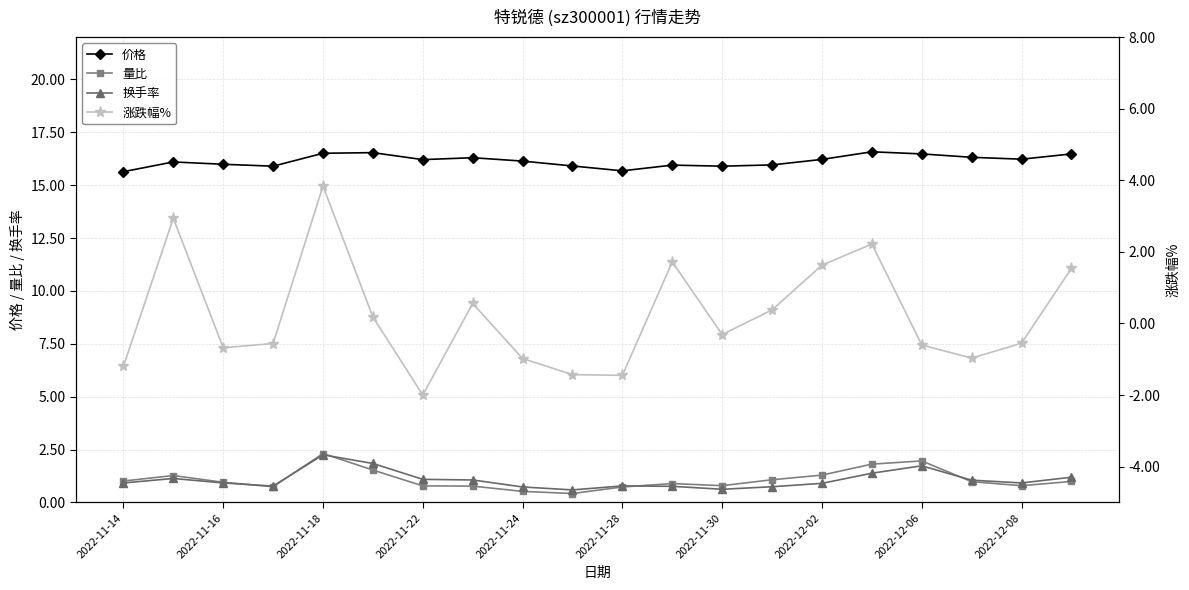

Which series has the largest total across all categories?

价格